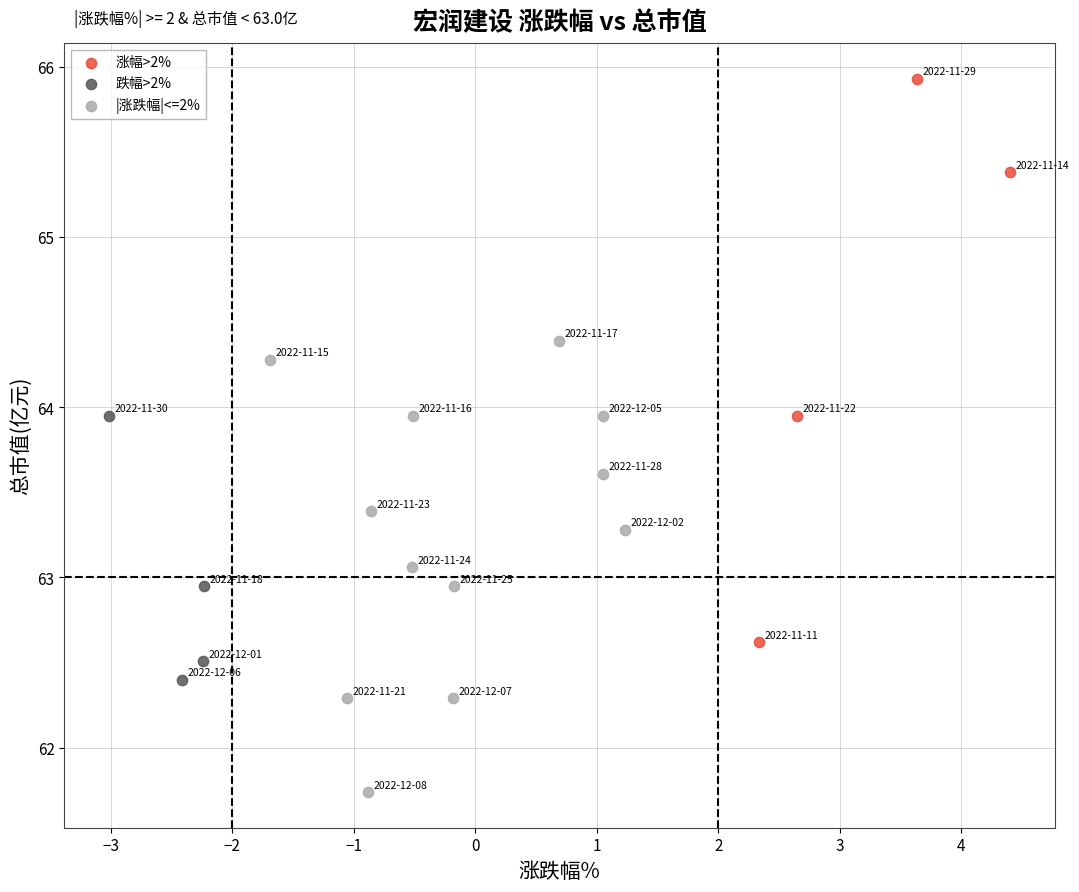

Which series contains the highest Y value?

涨幅>2%